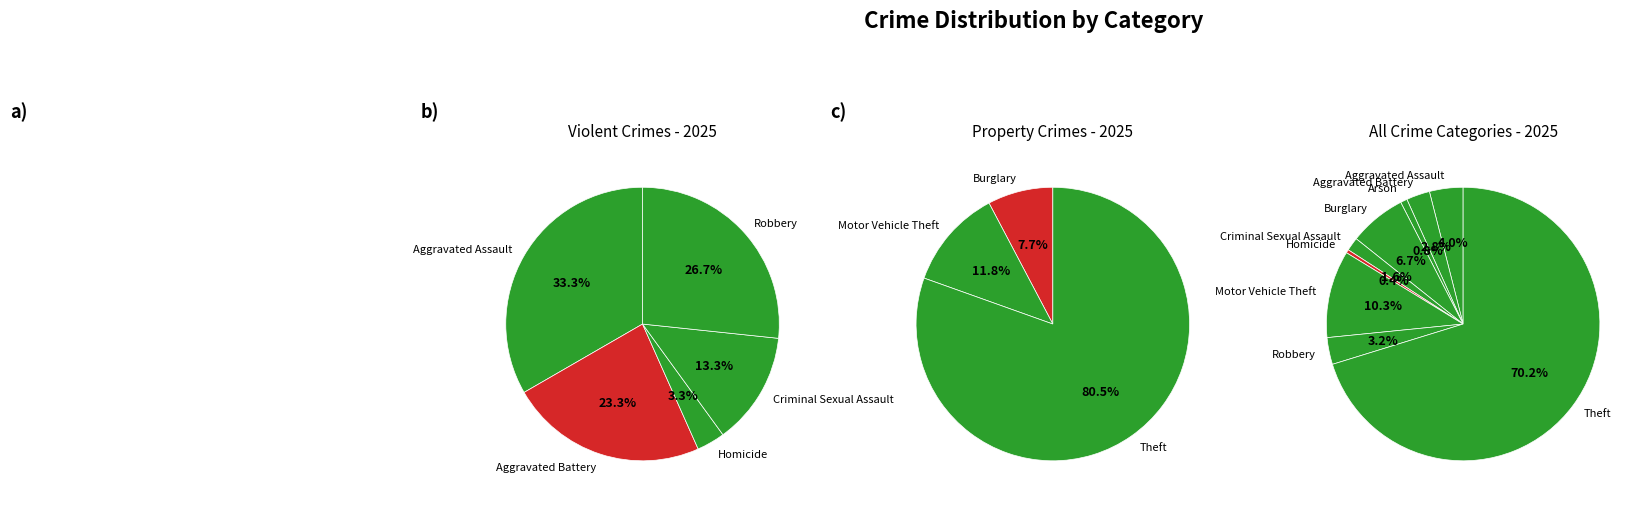

Is there a majority slice in this chart?

Yes